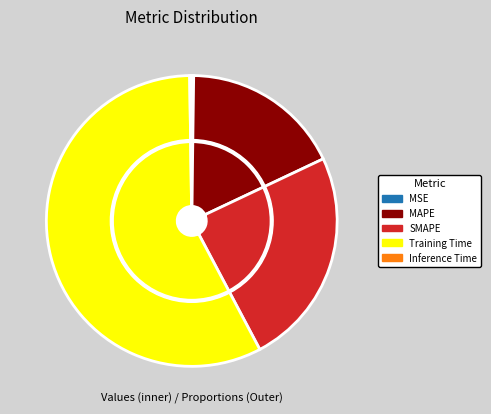

What percentage do Inference Time and MSE together represent?

0.4%